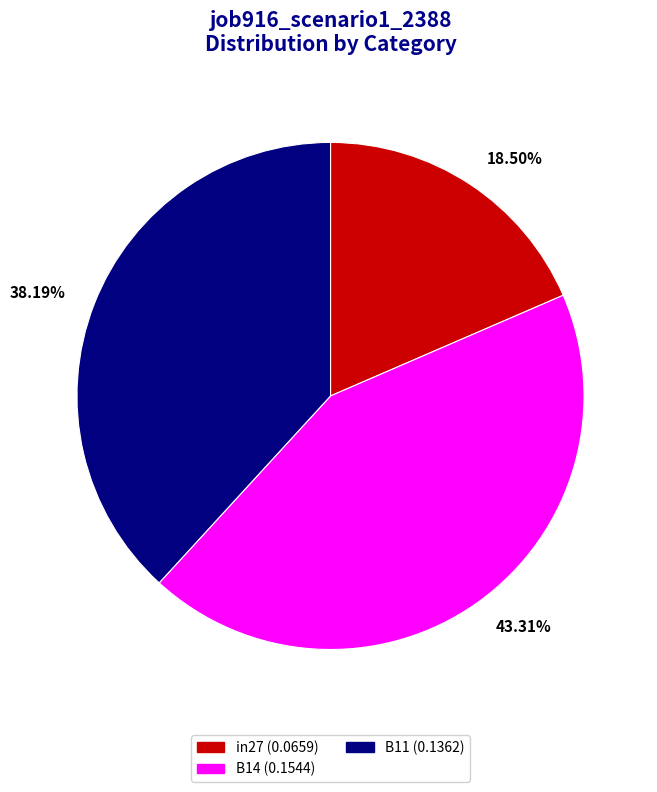

Is there any slice that represents more than half of the pie?

No